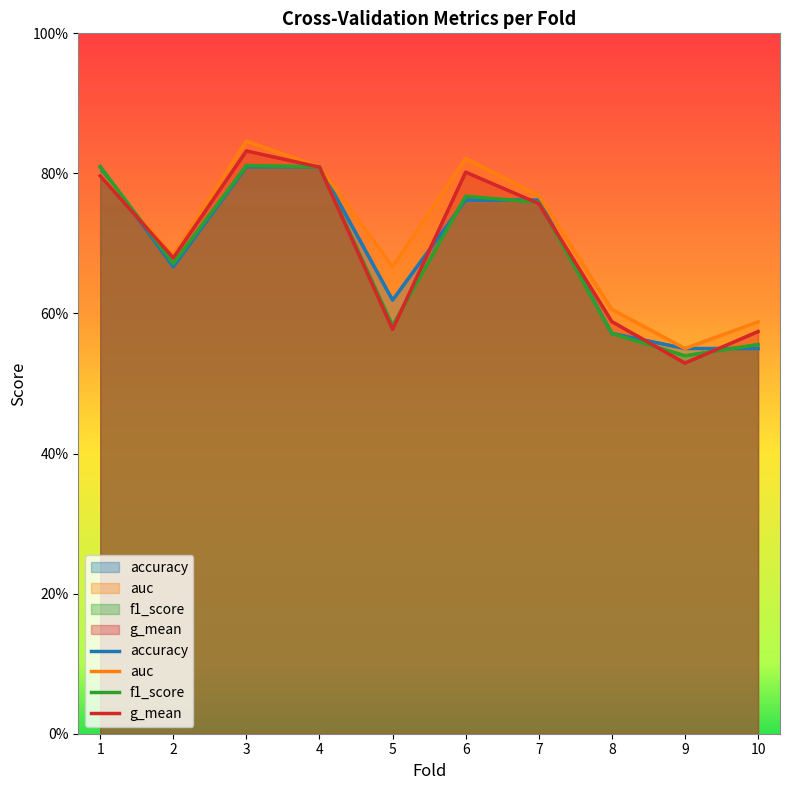

Reading right to left, extract all data points from this chart.

accuracy: 10=0.6	9=0.6	8=0.6	7=0.8	6=0.8	5=0.6	4=0.8	3=0.8	2=0.7	1=0.8
auc: 10=0.6	9=0.5	8=0.6	7=0.8	6=0.8	5=0.7	4=0.8	3=0.8	2=0.7	1=0.8
f1_score: 10=0.6	9=0.5	8=0.6	7=0.8	6=0.8	5=0.6	4=0.8	3=0.8	2=0.7	1=0.8
g_mean: 10=0.6	9=0.5	8=0.6	7=0.8	6=0.8	5=0.6	4=0.8	3=0.8	2=0.7	1=0.8